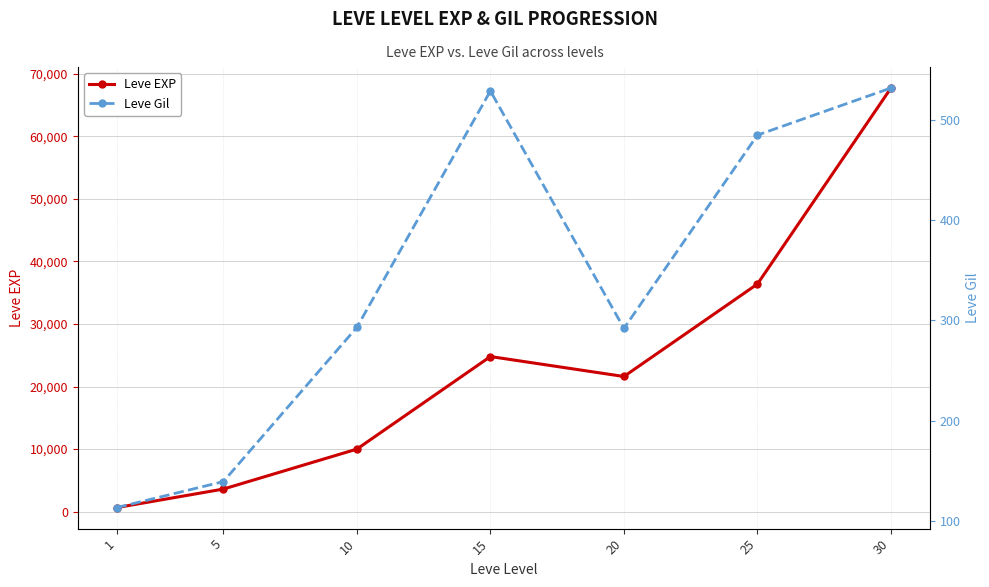

What is the difference between the maximum and second lowest values in the Leve Gil series?

393